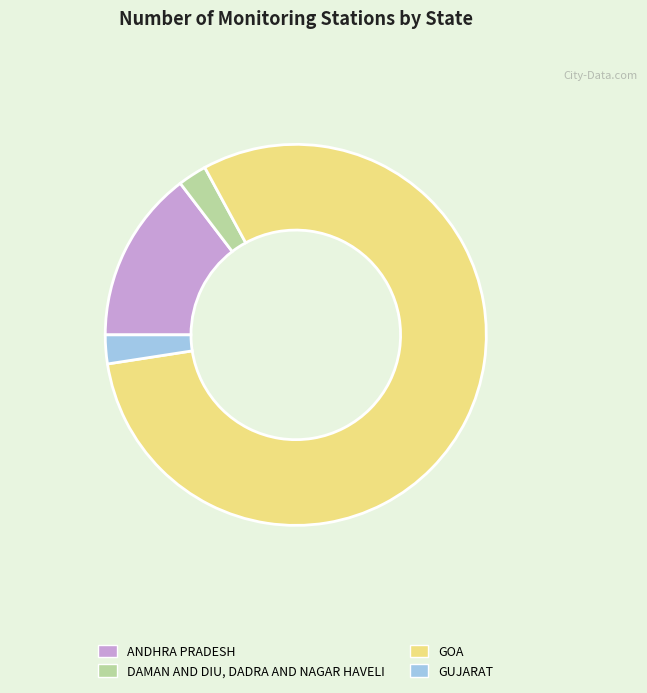

Which category accounts for the majority?

GOA